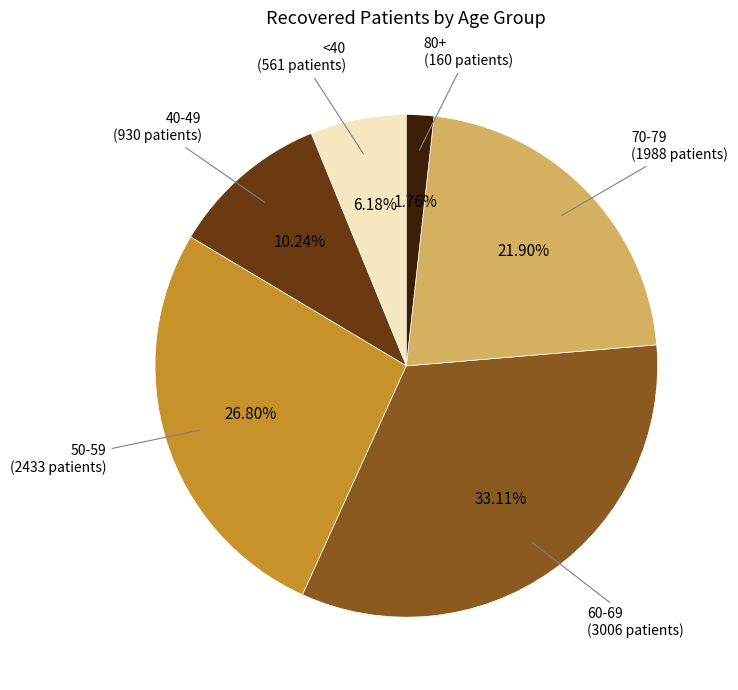

Is there any slice that represents more than half of the pie?

No